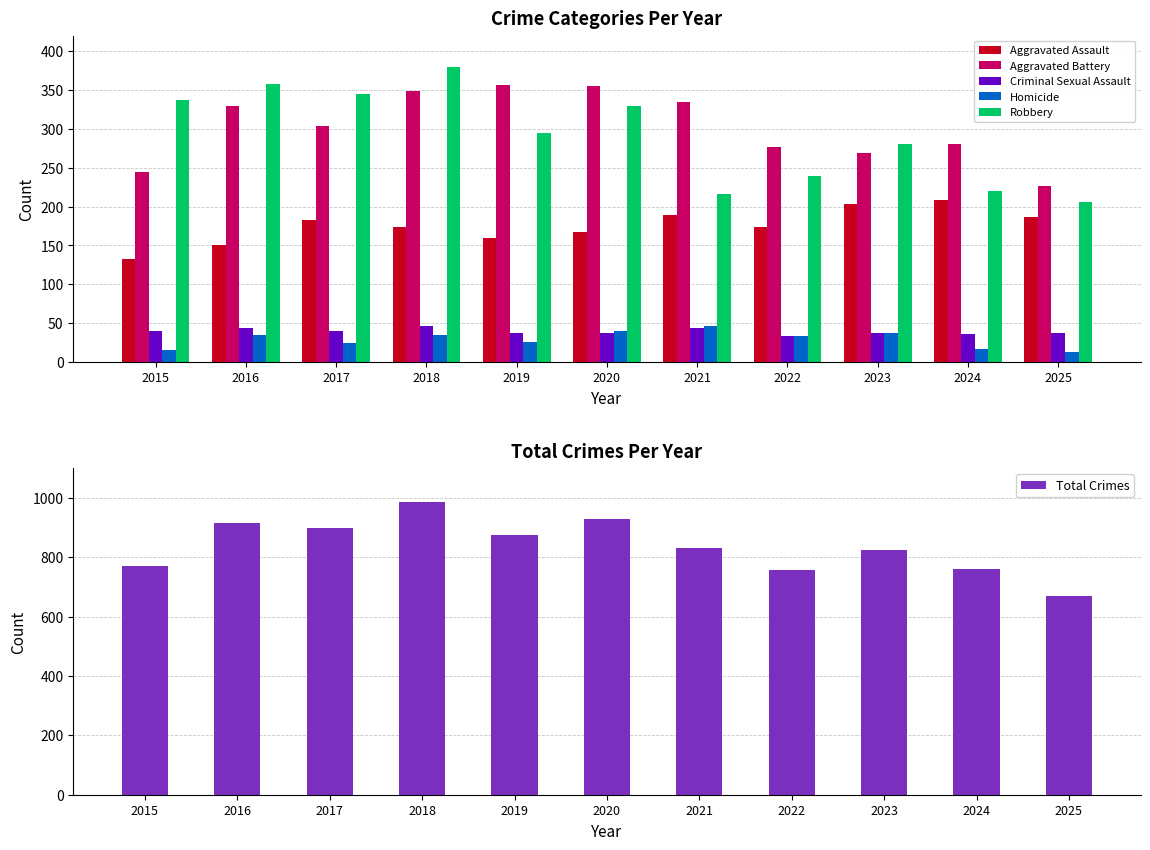

Which has a higher value, 2023 or 2021?

2023